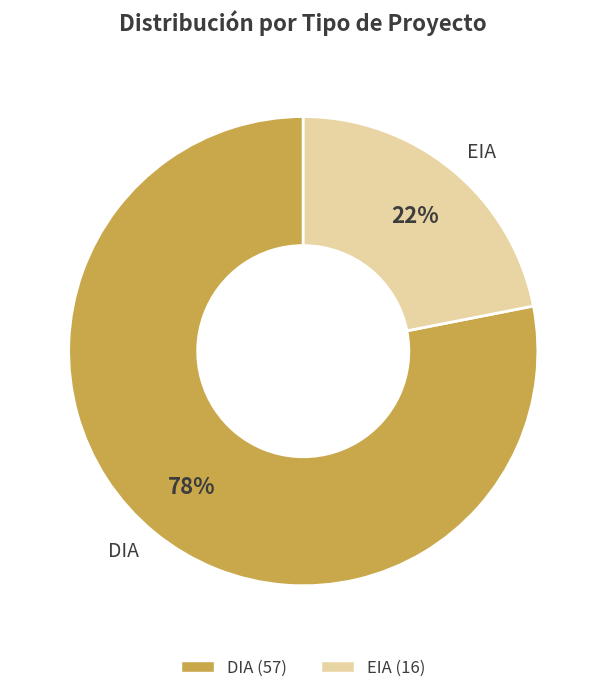

How many slices are in this pie chart?

2